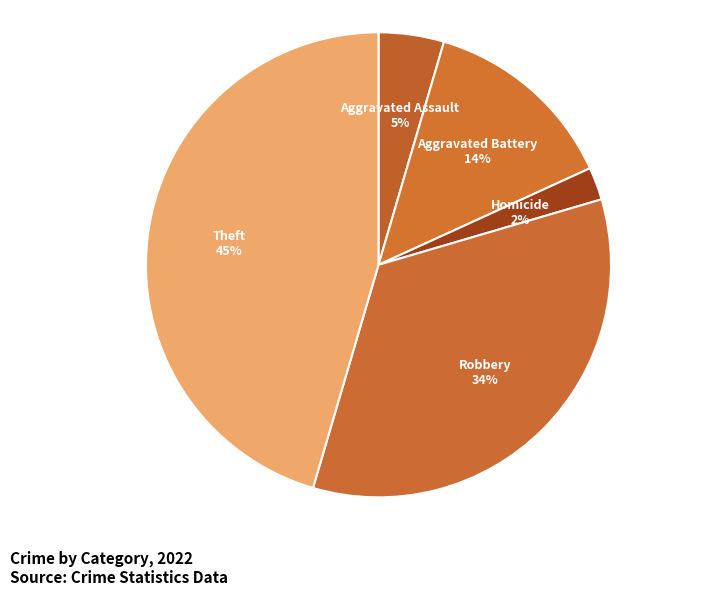

What is the largest slice in the pie chart?

Theft